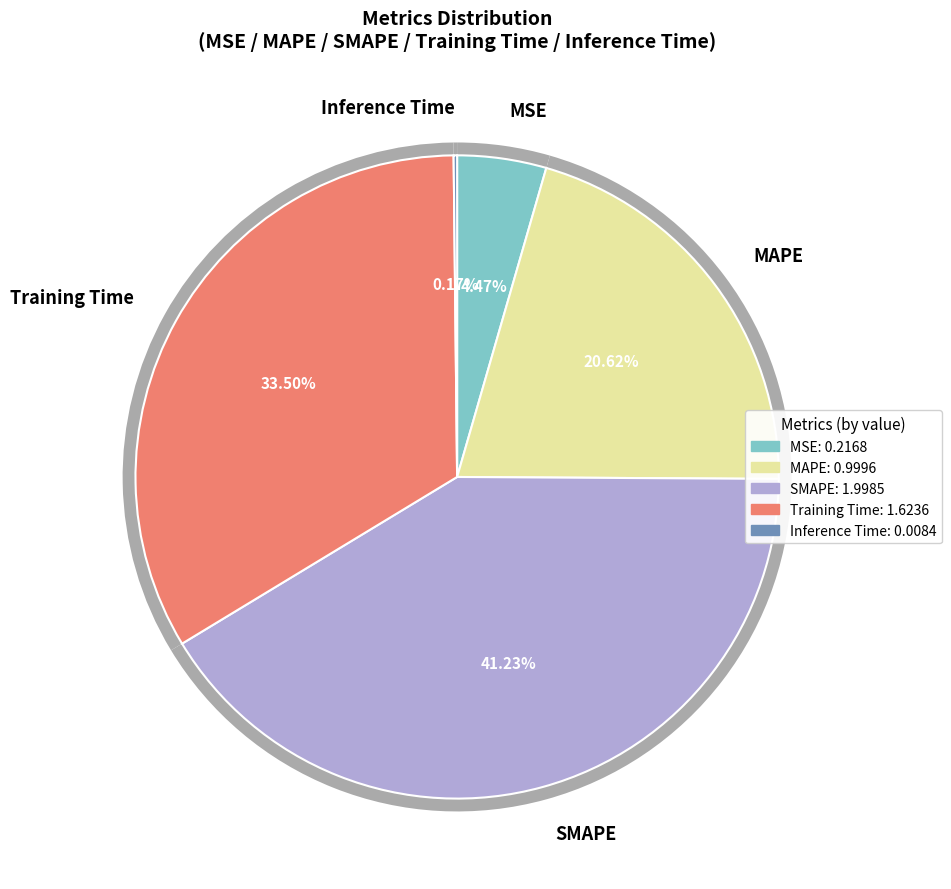

Which category has the smallest portion of the pie?

Inference Time